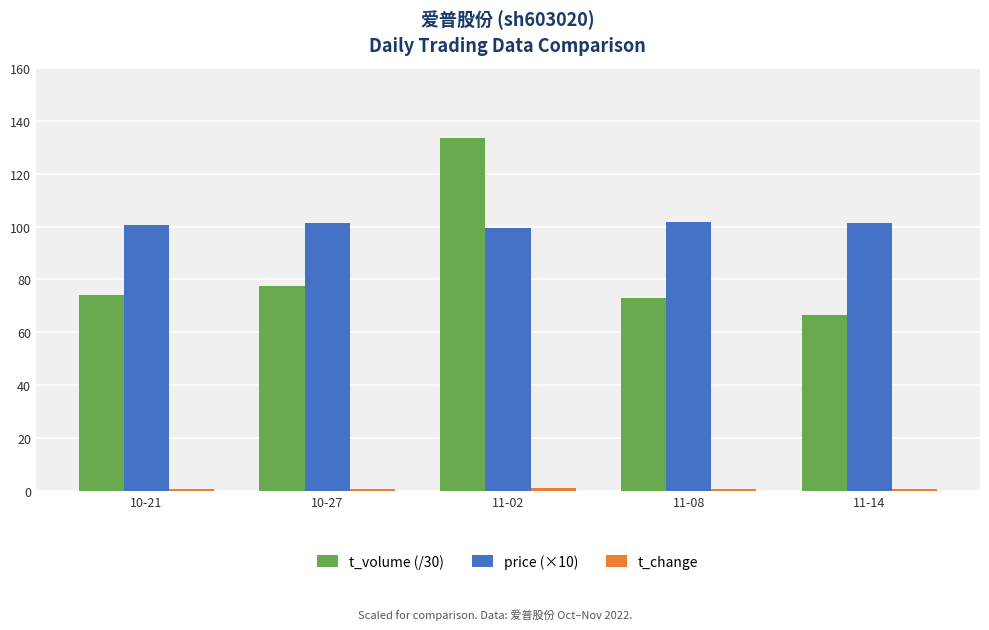

What is the sum of all price (×10) values?

504.7